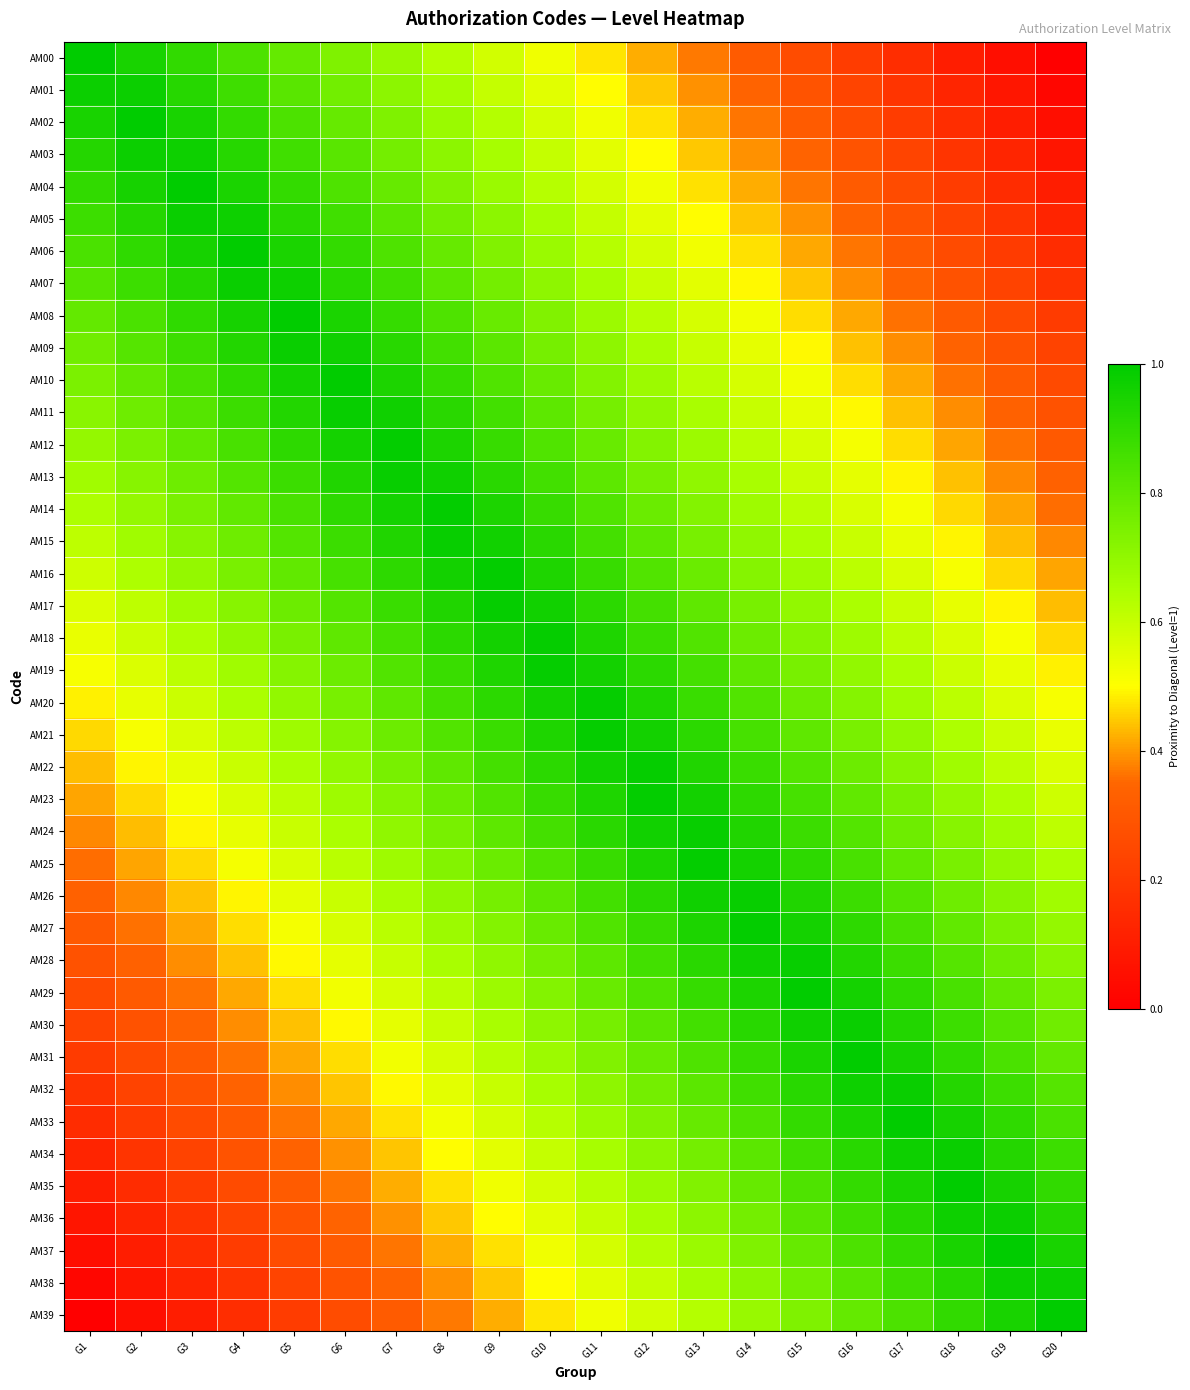

At how many categories does at least one series exceed 0?

20